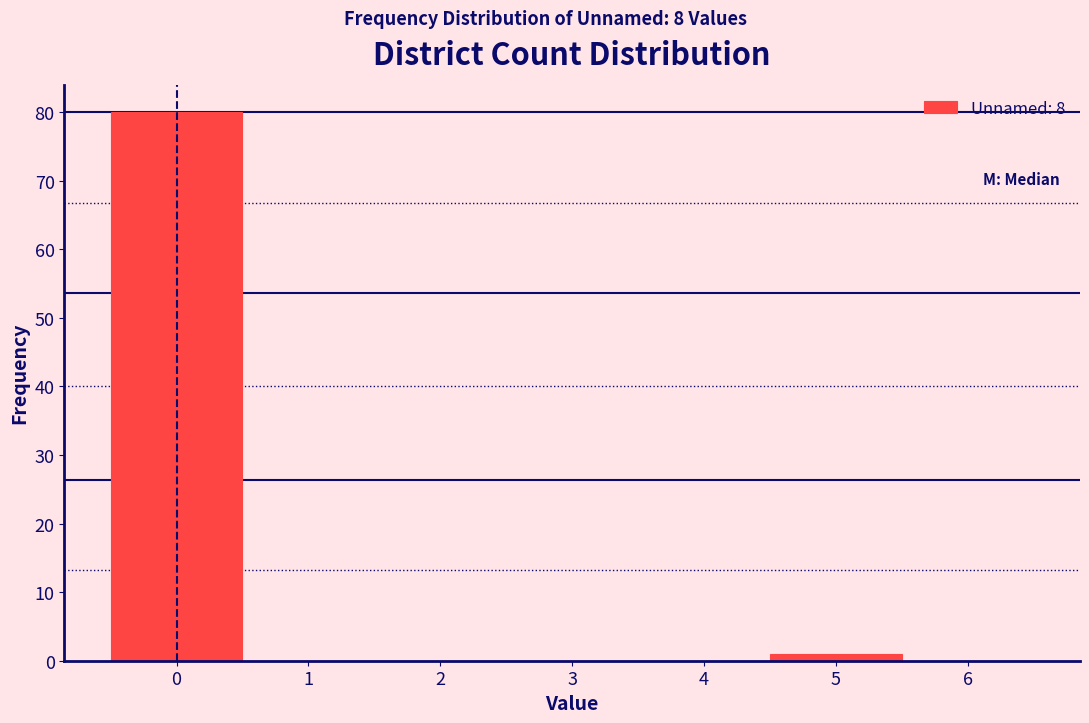

Reading left to right, transcribe this chart: for each bar, give the range it covers on the x-axis and its height. The values are not printed on the chart, so give them approximately, as read against the axis.

-0.5 to 0.5: 80
0.5 to 1.5: 0
1.5 to 2.5: 0
2.5 to 3.5: 0
3.5 to 4.5: 0
4.5 to 5.5: 1
5.5 to 6.5: 0